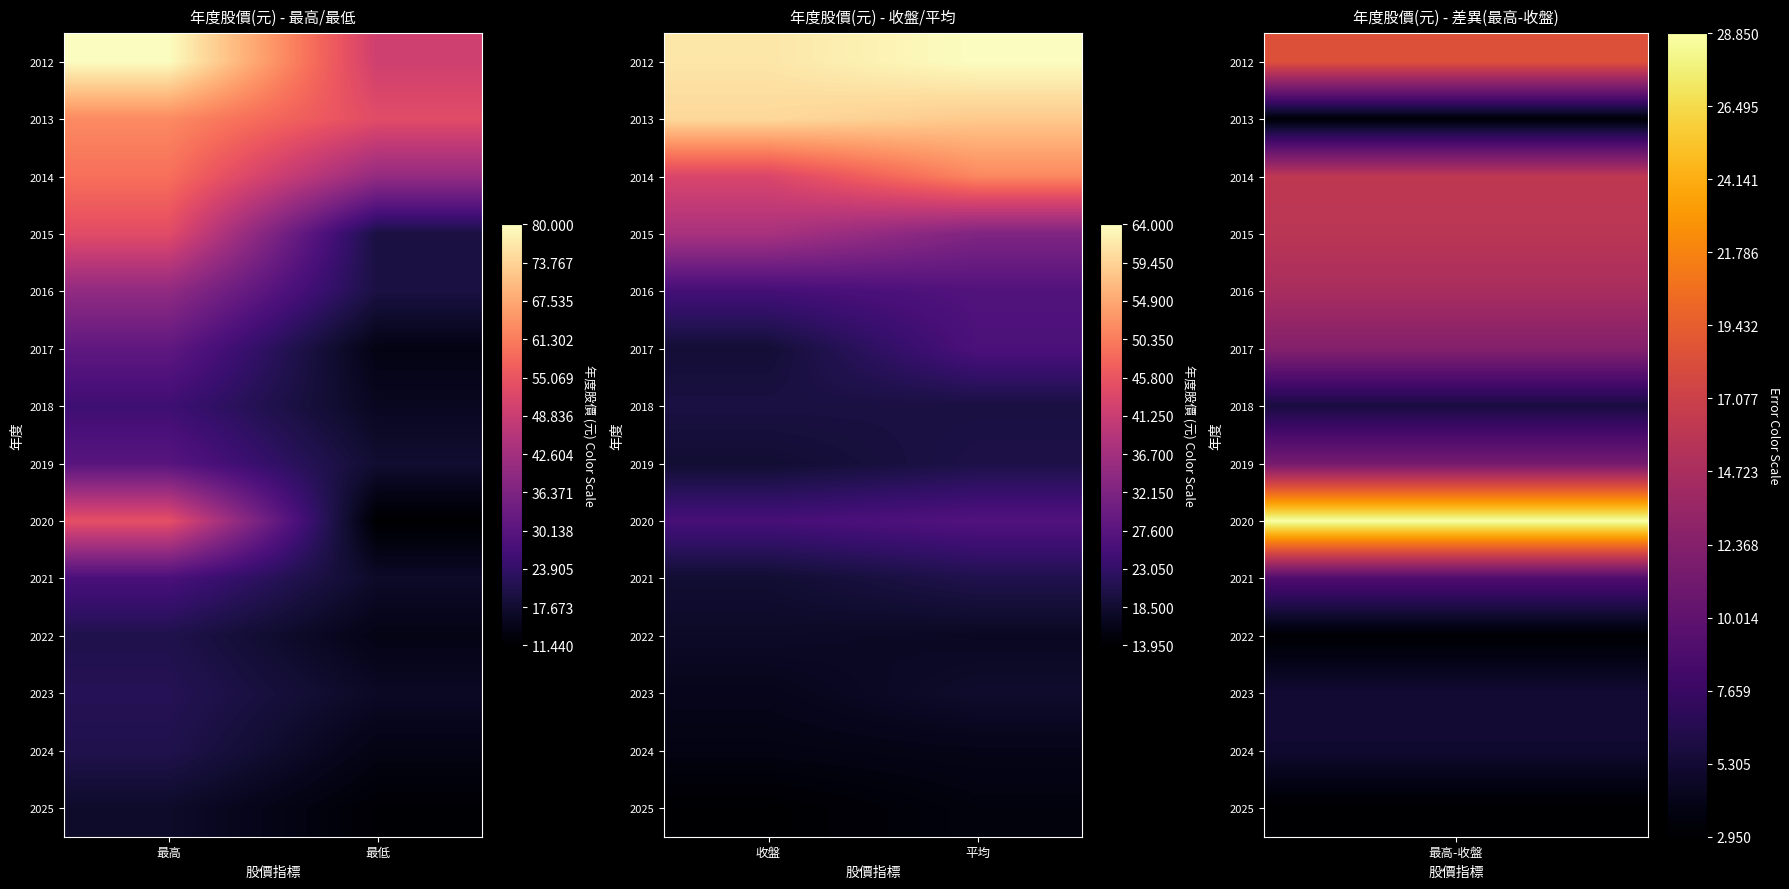

How many data points in 2024 are above 16?

1